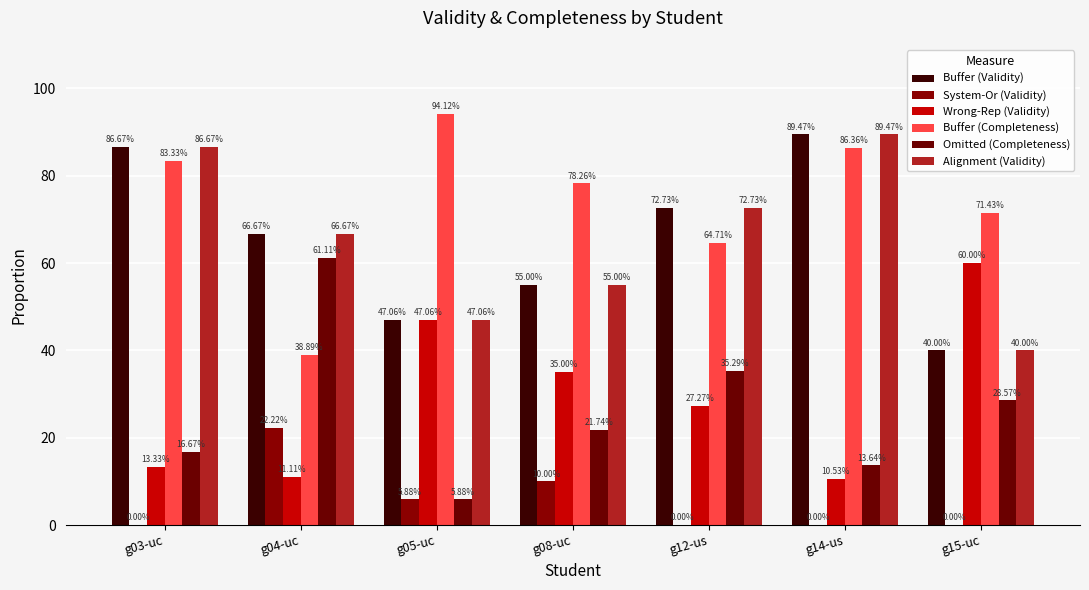

What is the maximum value for Buffer (Validity)?

89.5